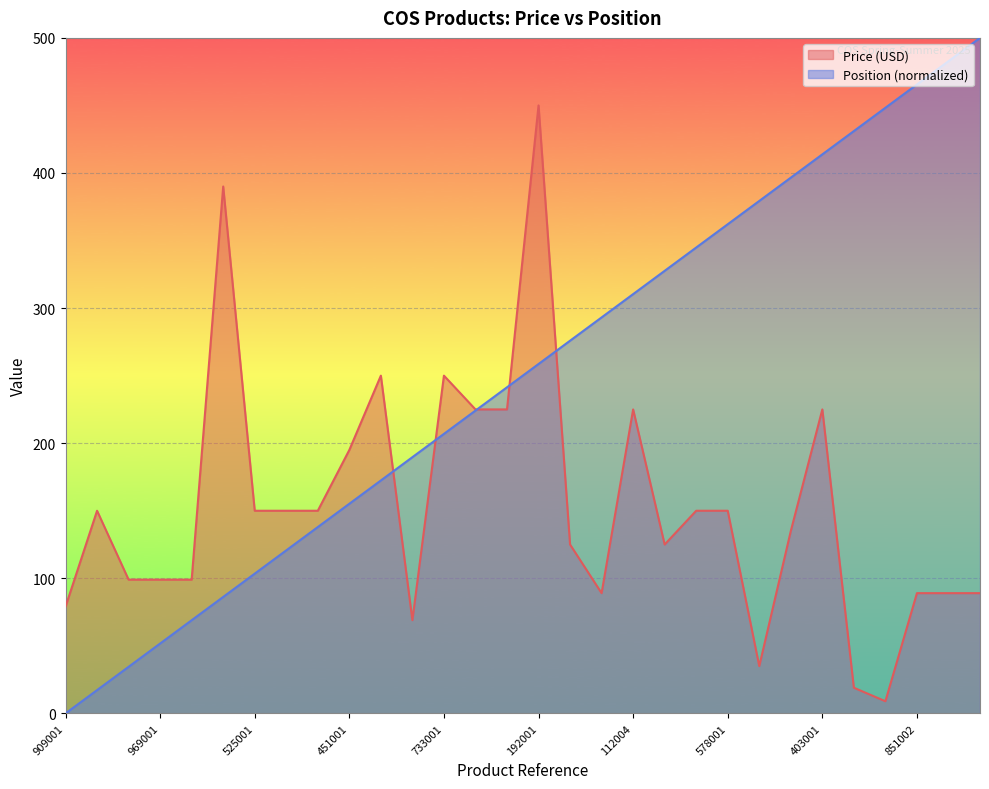

Read the Position value at 1208818001.

17.2